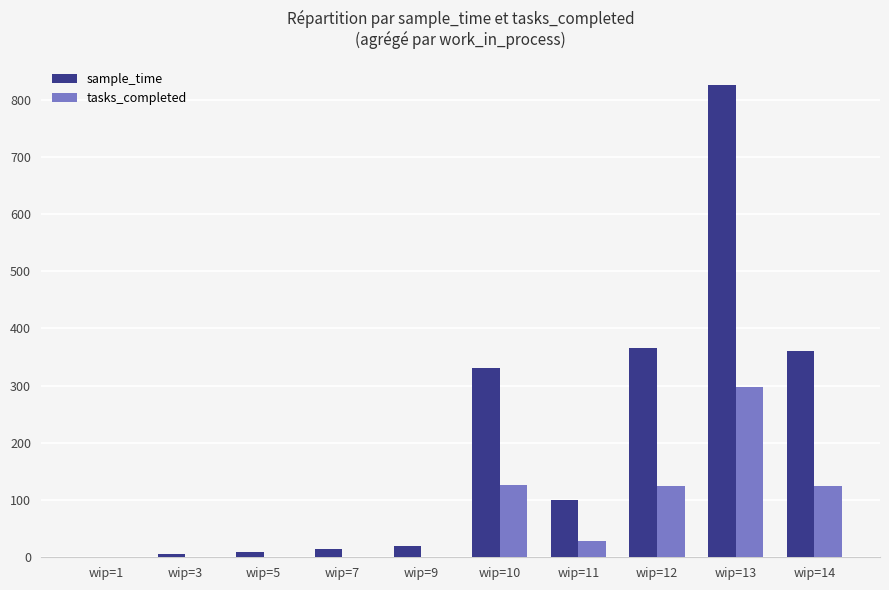

How many data points does each series have?

10